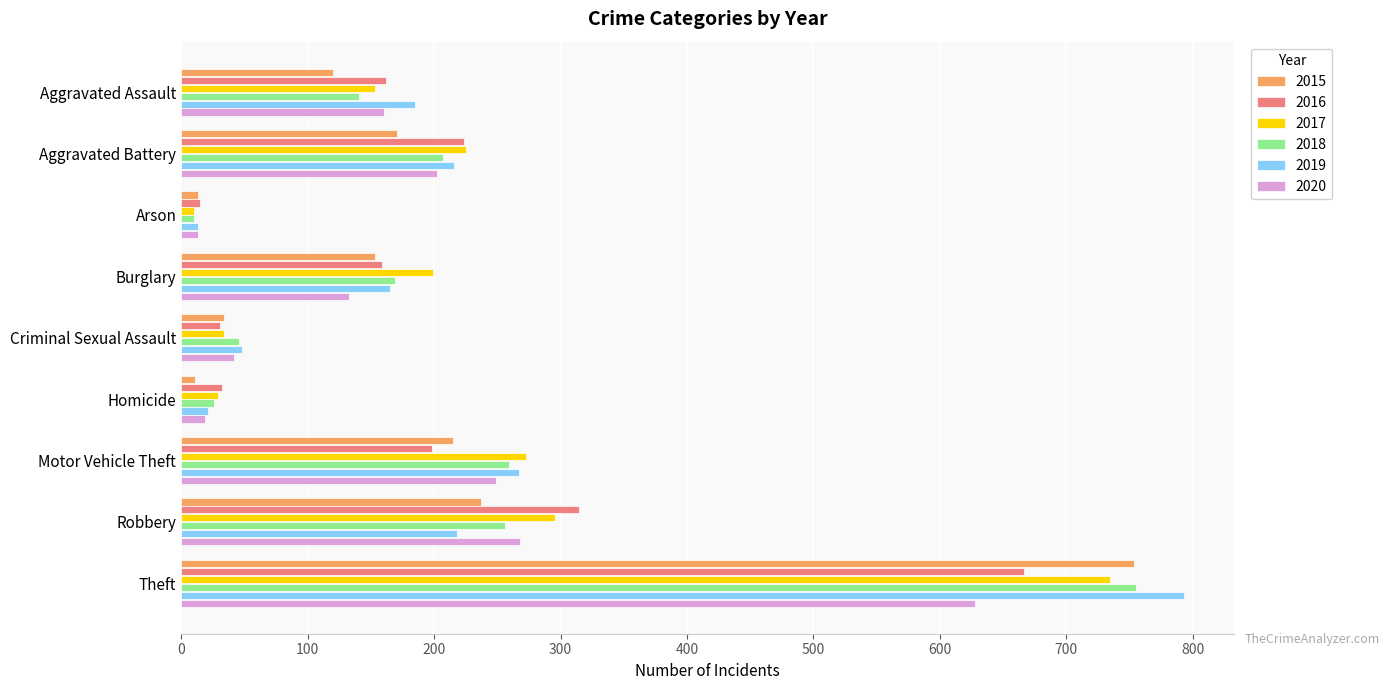

Where is 2017 nearest to the value 372?

Robbery